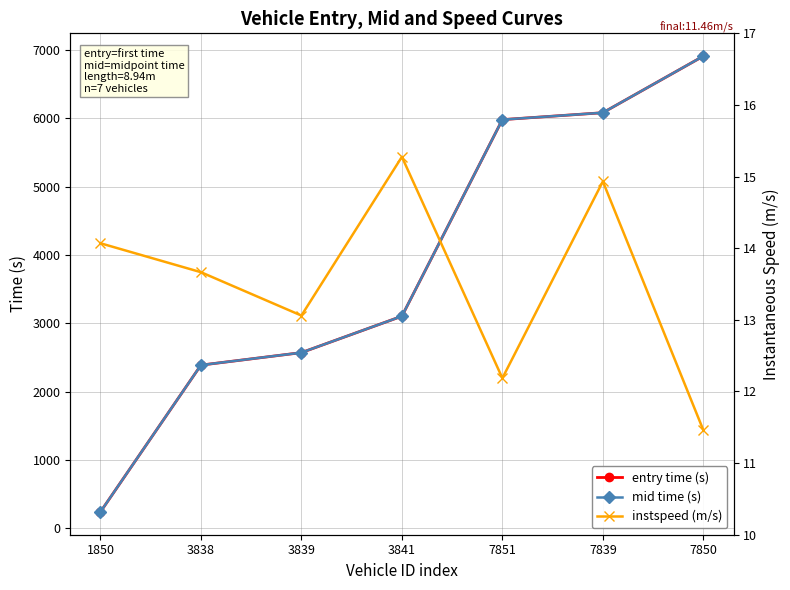

What is the spread (max minus min) of values at 1850?

228.2